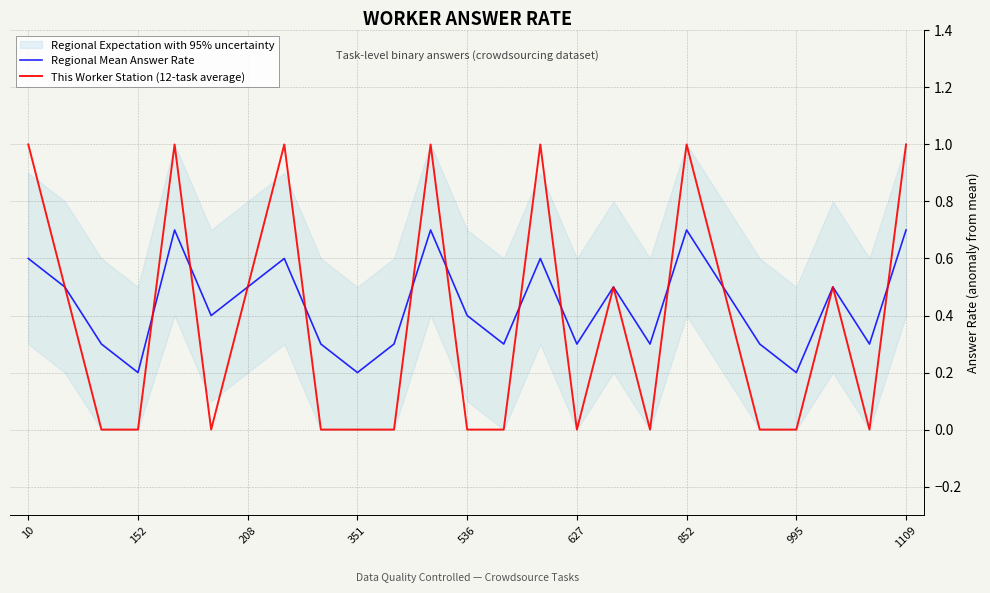

What is the maximum value for This Worker Station (12-task average)?

1.0